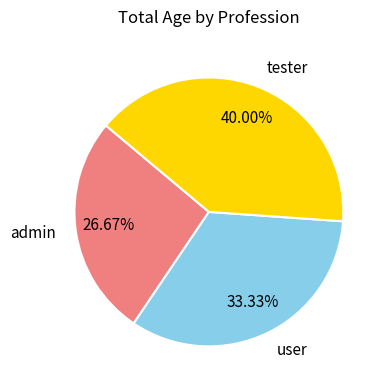

The admin slice represents 27% of the pie. True or false?

True